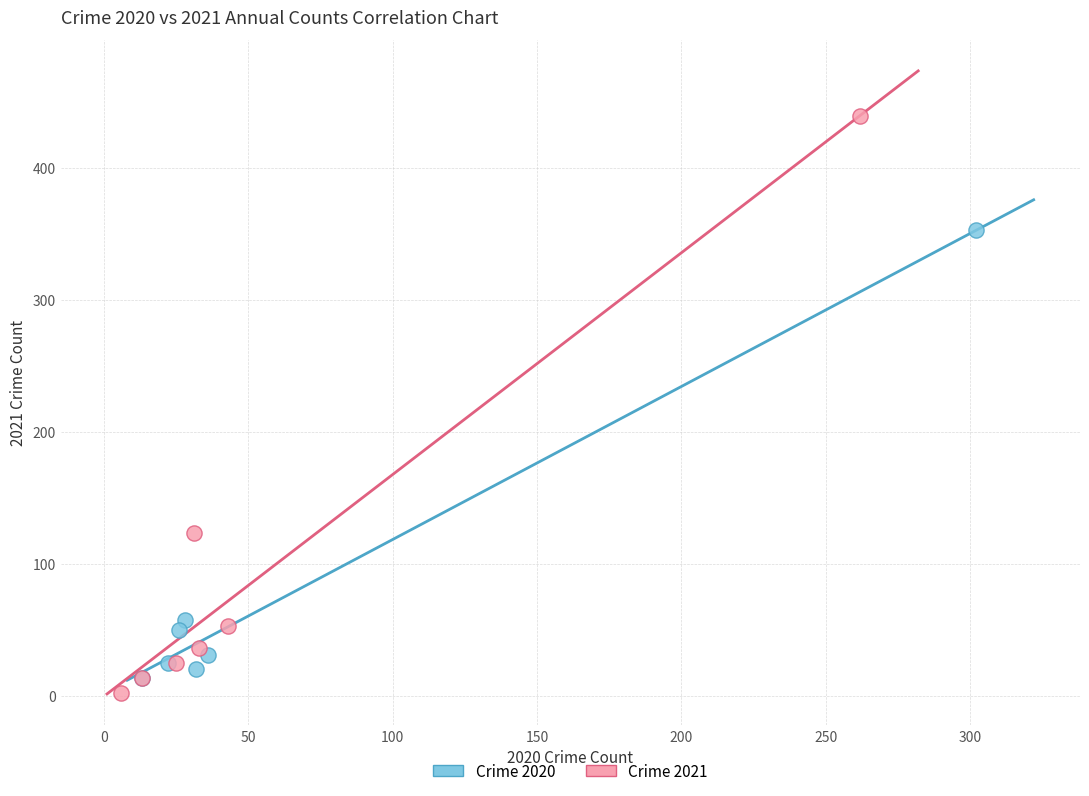

Which series has the largest Y range (max minus min)?

Crime 2021